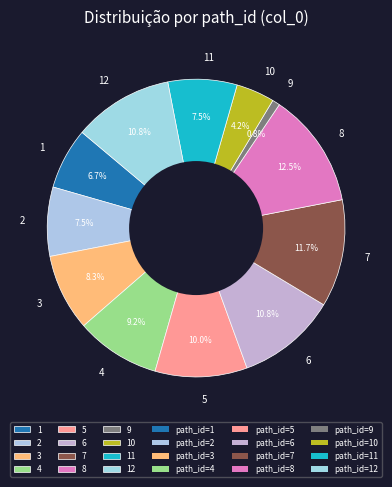

Which has a higher value, 8 or 11?

8